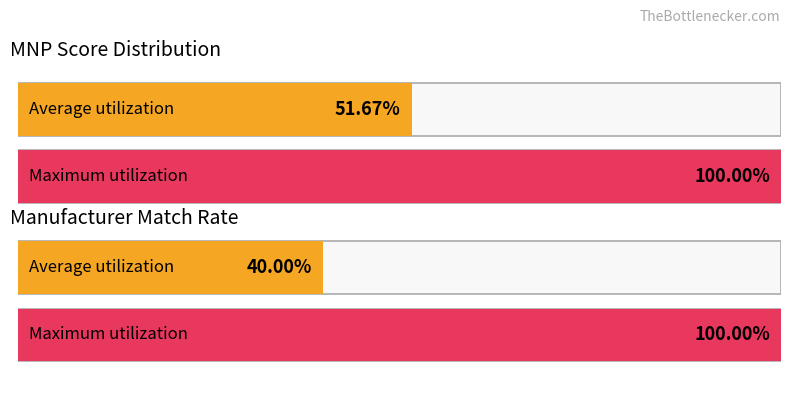

Are the bars grouped side by side (vs. stacked)?

No